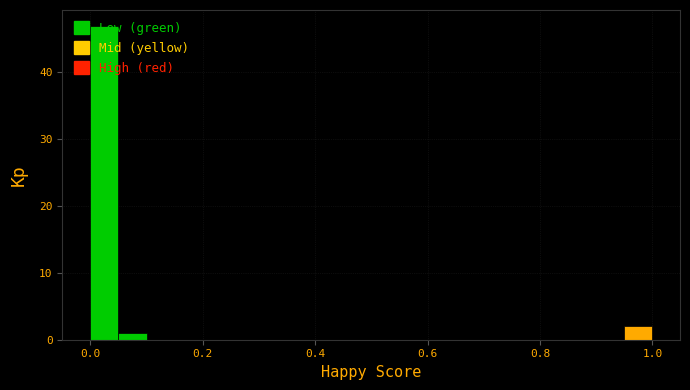

Read against the x-axis, roughly where is the centre of the tallest bar?

0.02